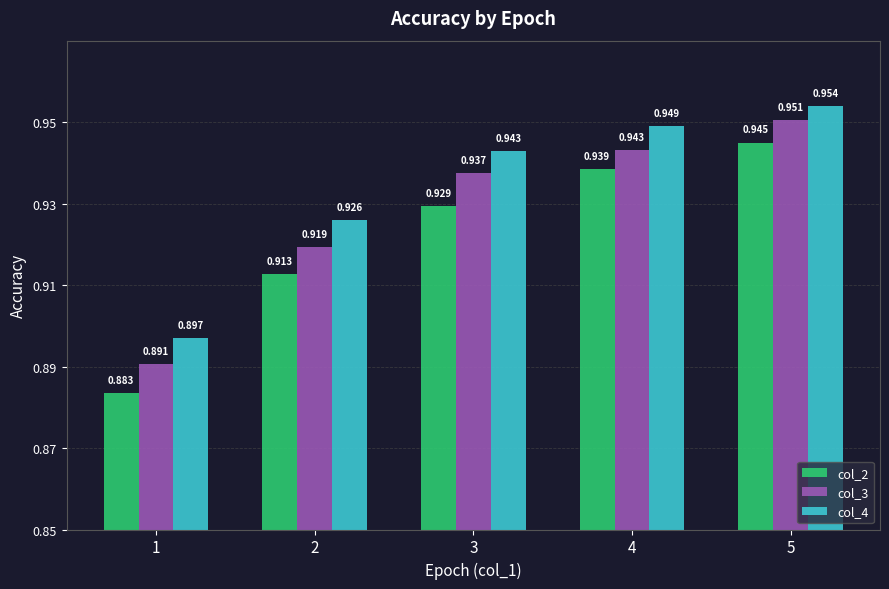

Is the value of col_4 at 4 greater than the value of col_3 at 4?

Yes